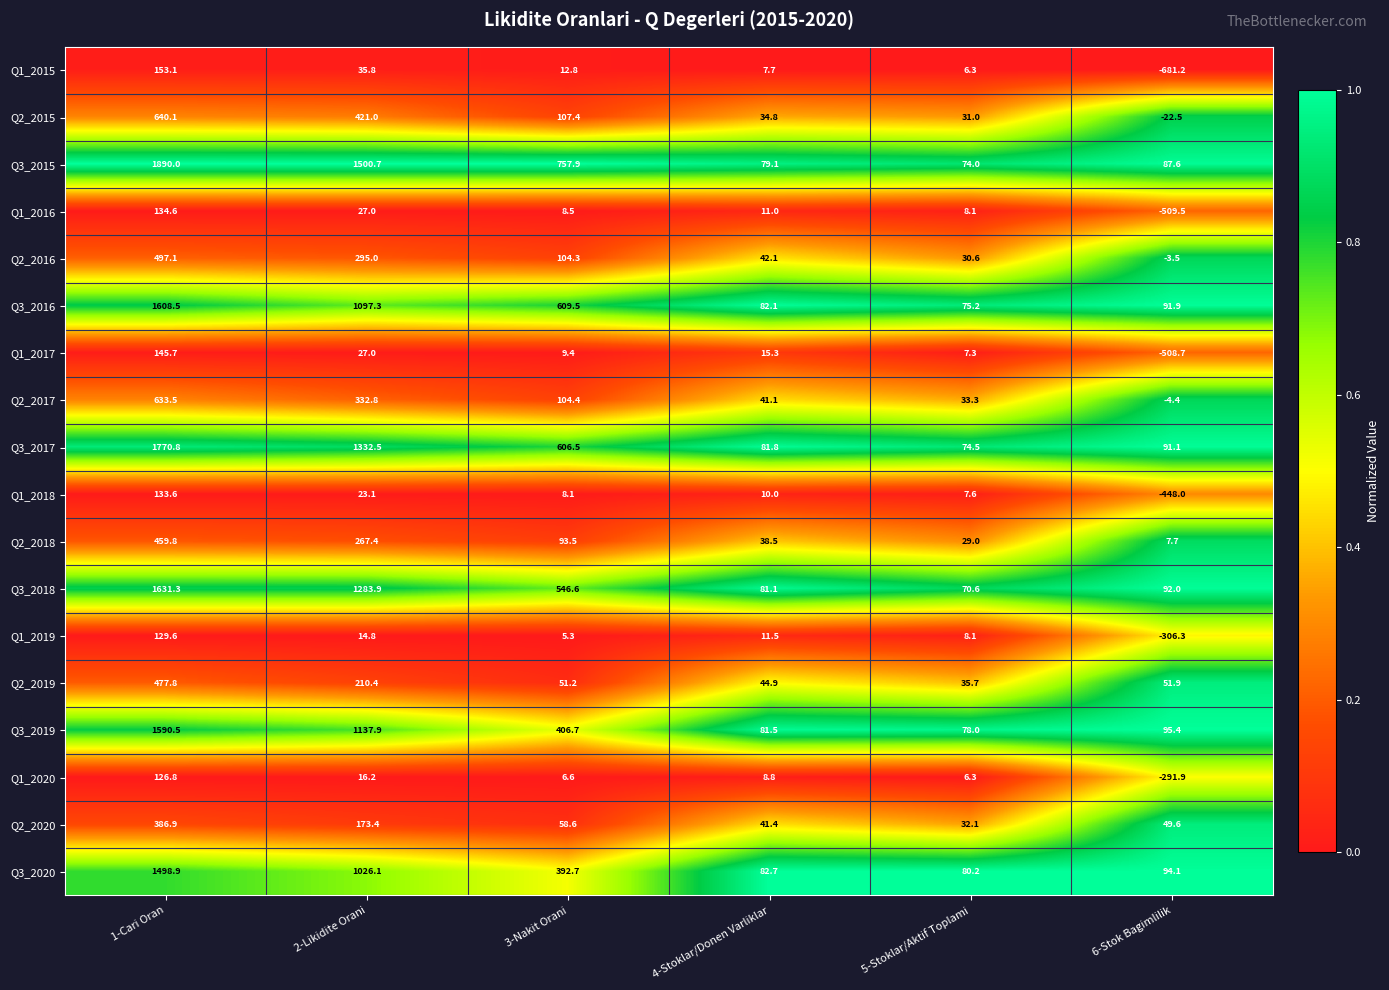

At how many categories does at least one series exceed 0?

6